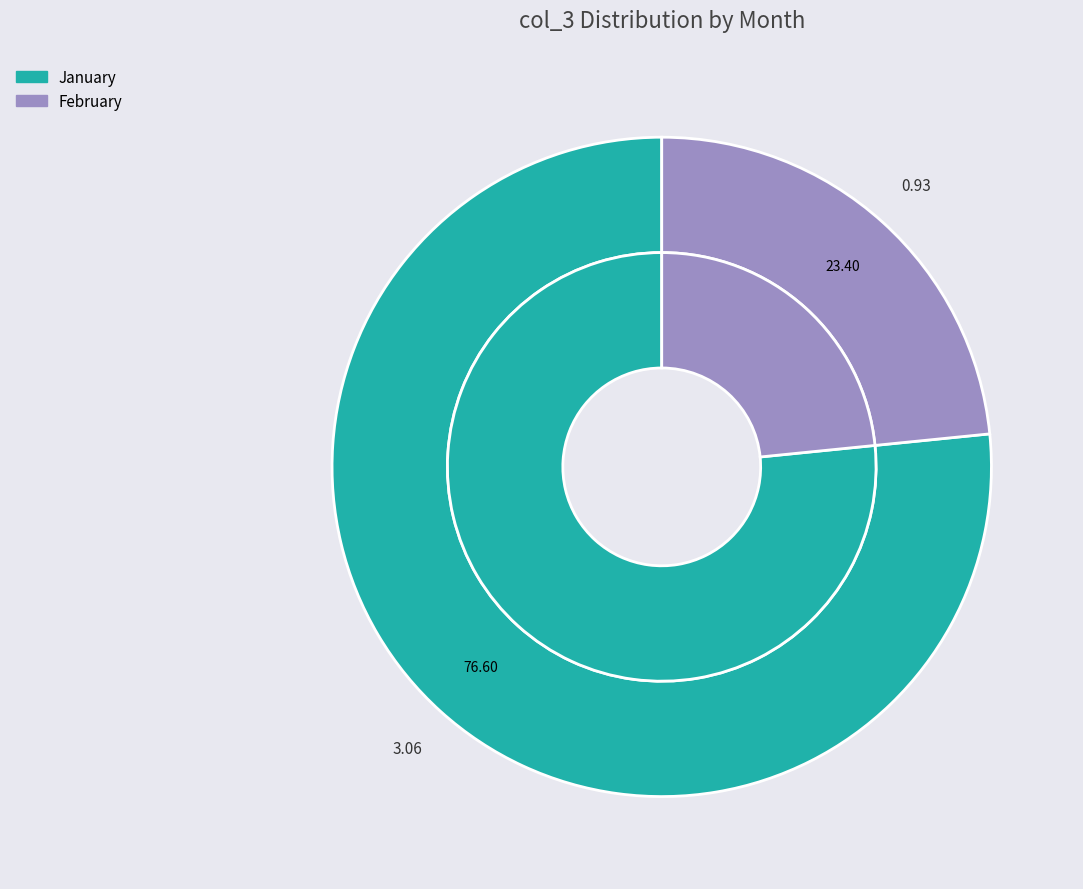

Is there a majority slice in this chart?

Yes